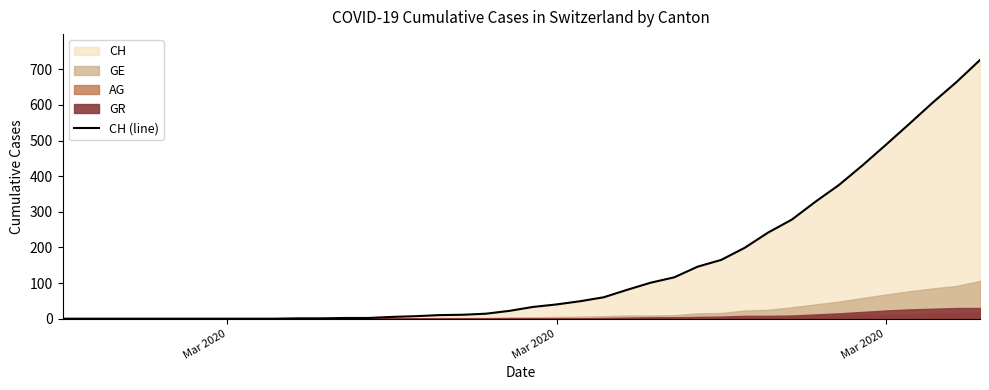

True or false: there are more than 0 points higher than both neighbors.

False